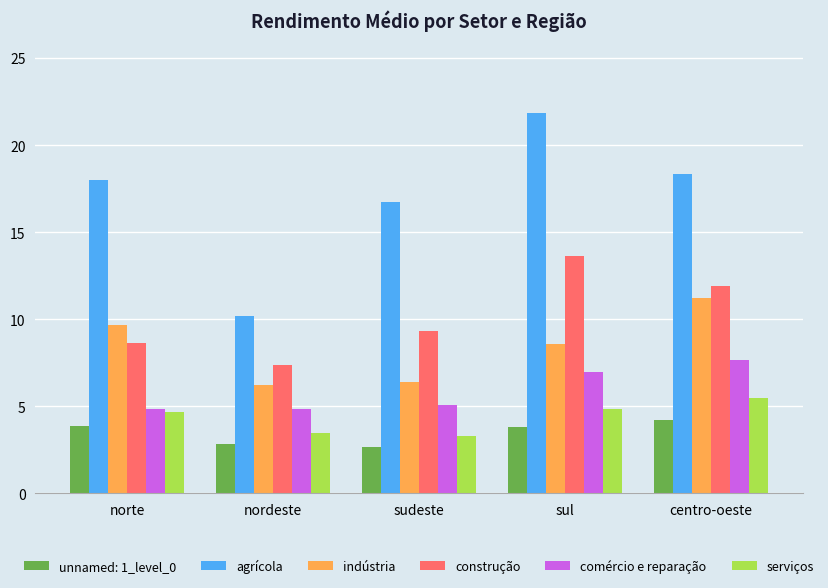

Where is indústria nearest to the value 8?

sul